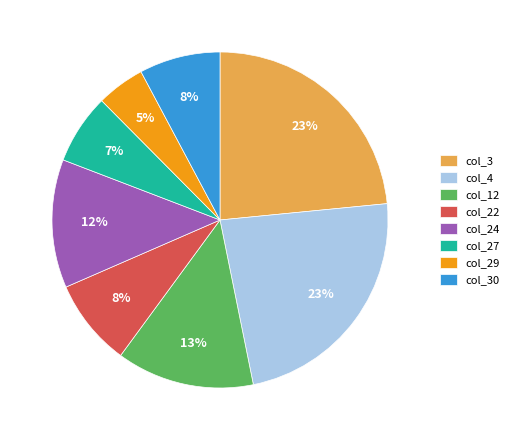

The col_3 slice represents 23% of the pie. True or false?

True